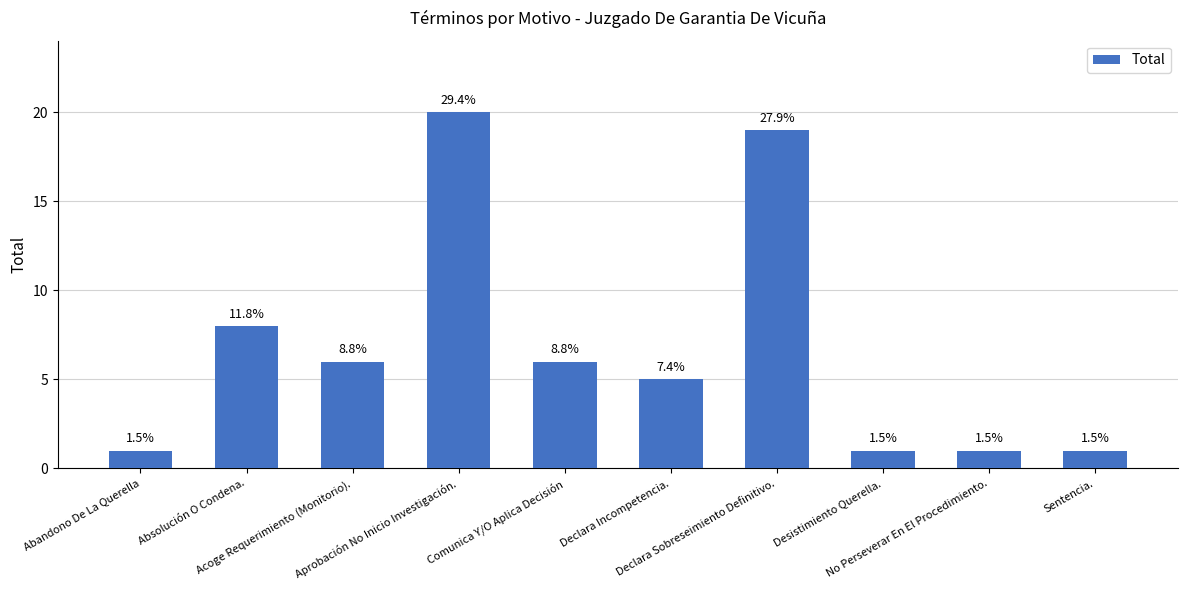

Approximately how many times larger is the value at Aprobación No Inicio Investigación. compared to Acoge Requerimiento (Monitorio).?

3.3